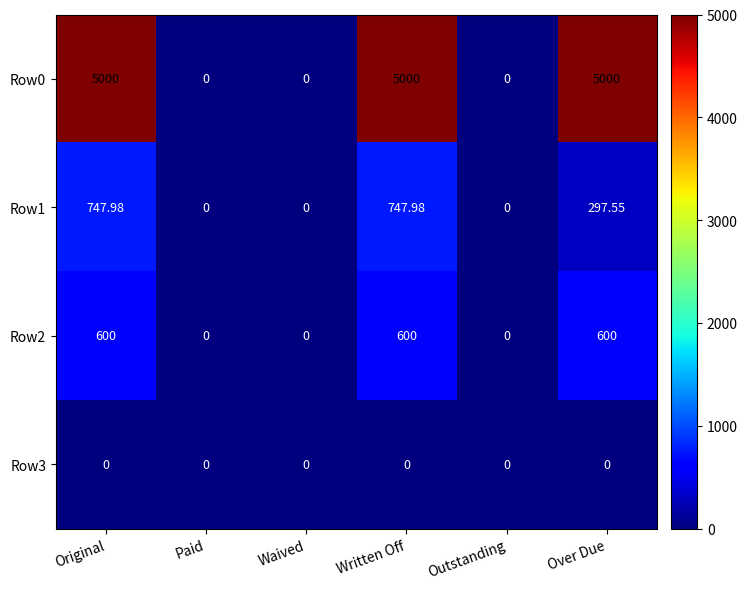

At which category is the sum across all series the highest?

Original